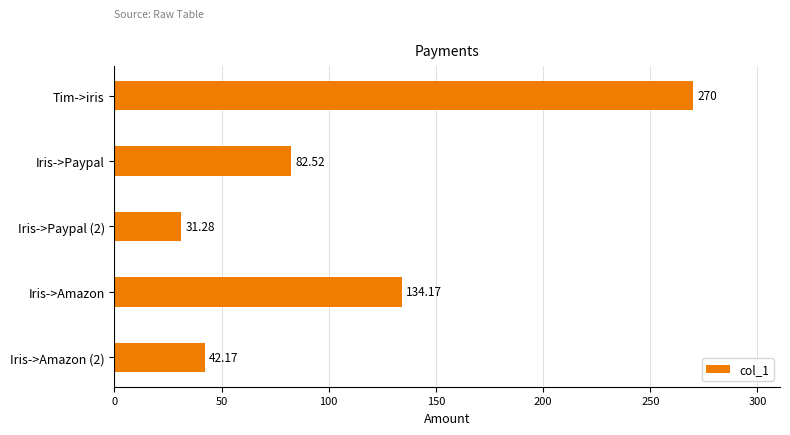

What is the change in value from Tim->iris to Iris->Amazon?

-135.8